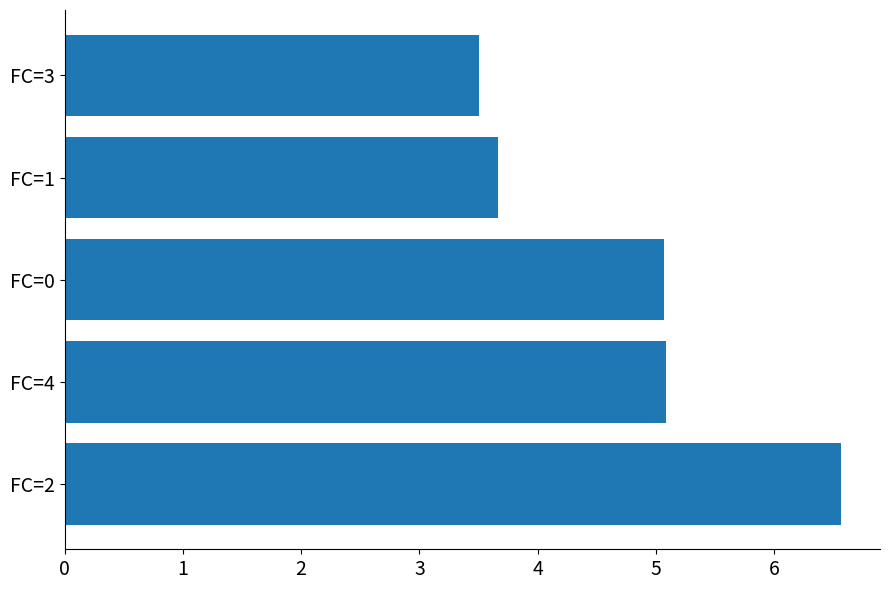

What is the maximum value shown in the chart?

6.6